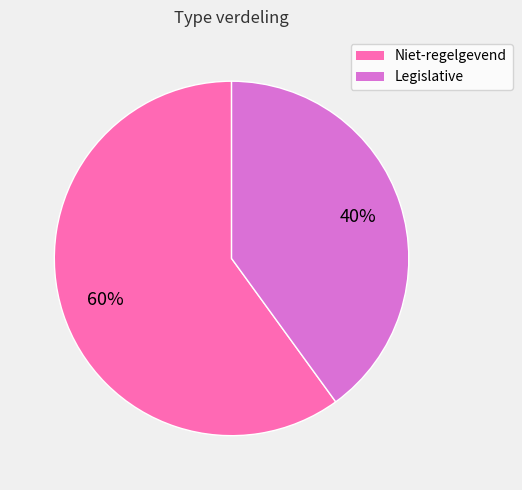

What percentage is the Legislative slice, to the nearest percent?

40%